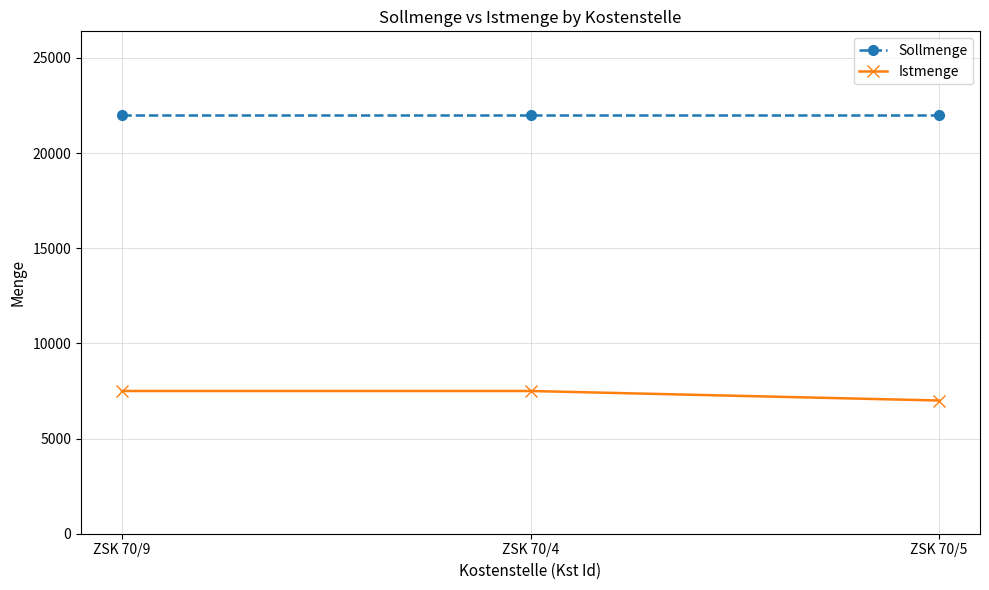

Does the chart display data point markers on the line(s)?

Yes